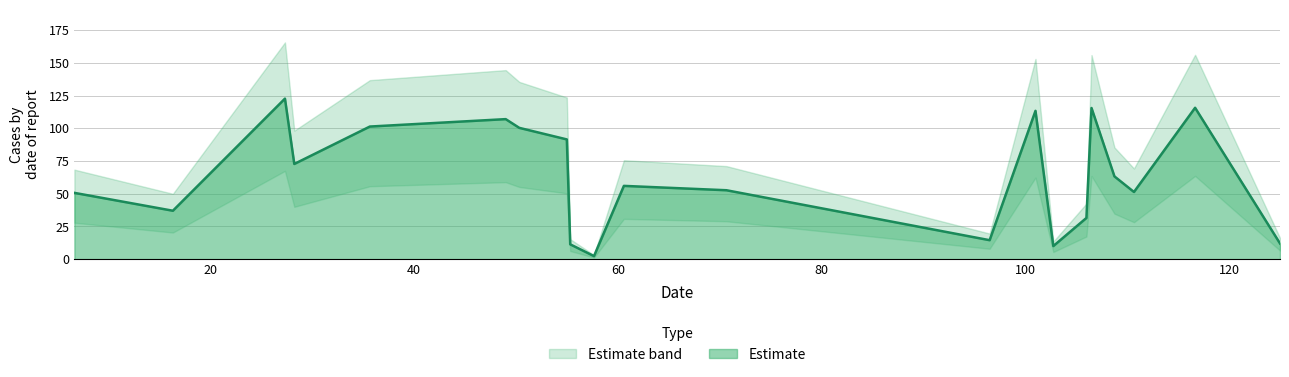

Reading left to right, list all the values displayed in this chart.

50.7	37.0	122.7	72.8	101.3	107.0	100.3	91.5	11.3	2.3	56.0	52.7	14.5	113.3	10.0	31.5	115.5	63.2	51.3	115.7	12.0